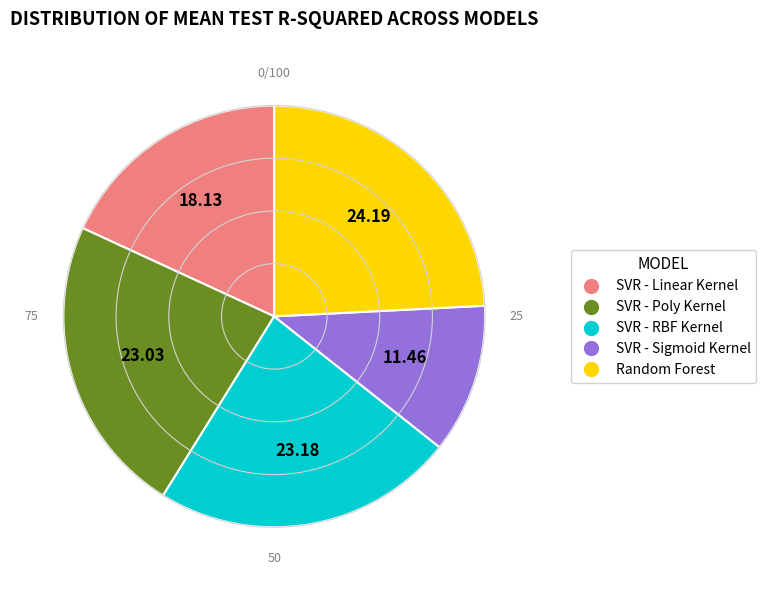

Which has a higher value, SVR - Poly Kernel or Random Forest?

Random Forest